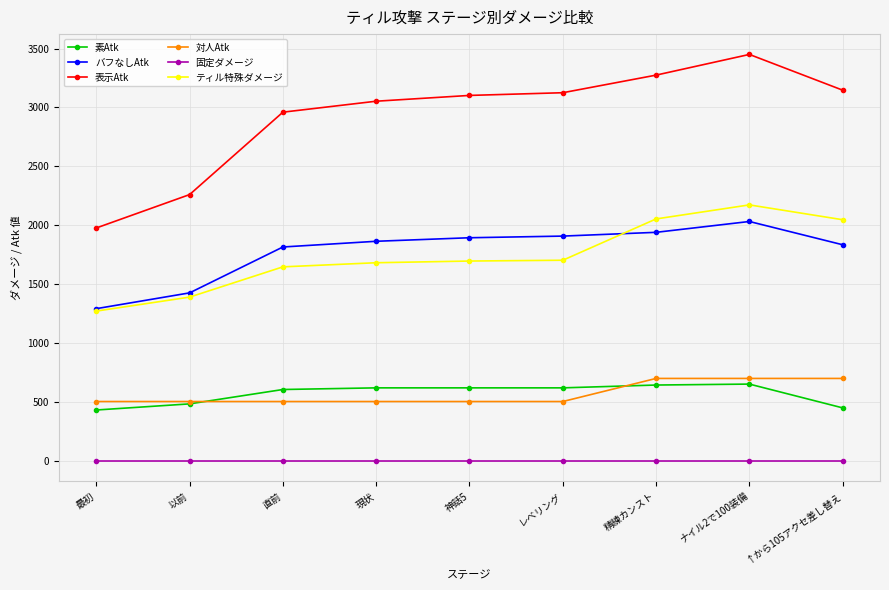

What is the minimum value for 表示Atk?

1977.2